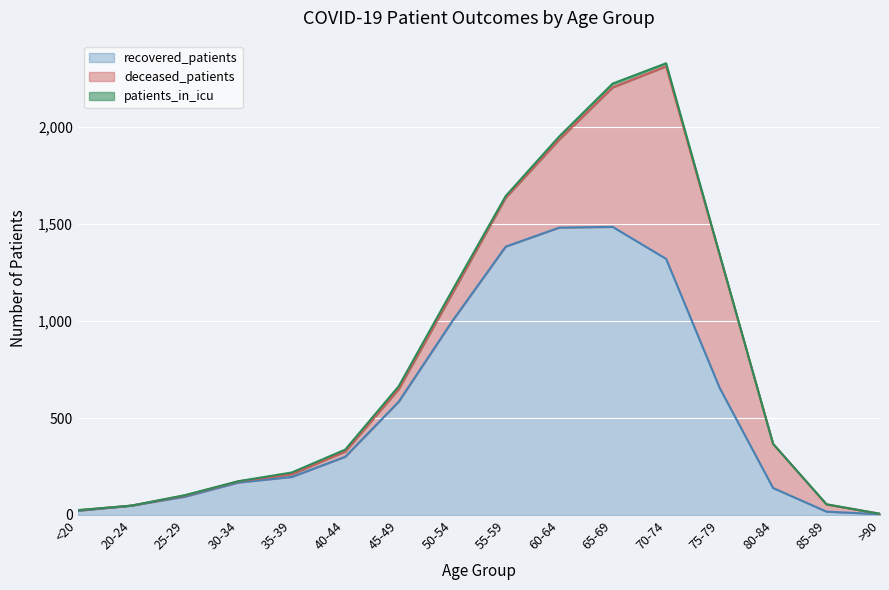

Reading left to right, list all the values displayed in this chart.

recovered_patients: 21	48	94	167	196	300	584	999	1384	1482	1486	1321	656	139	17	4
deceased_patients: 3	0	6	6	14	27	65	142	252	454	719	993	686	228	37	2
patients_in_icu: 1	0	2	1	9	10	15	17	9	16	20	16	4	0	1	0